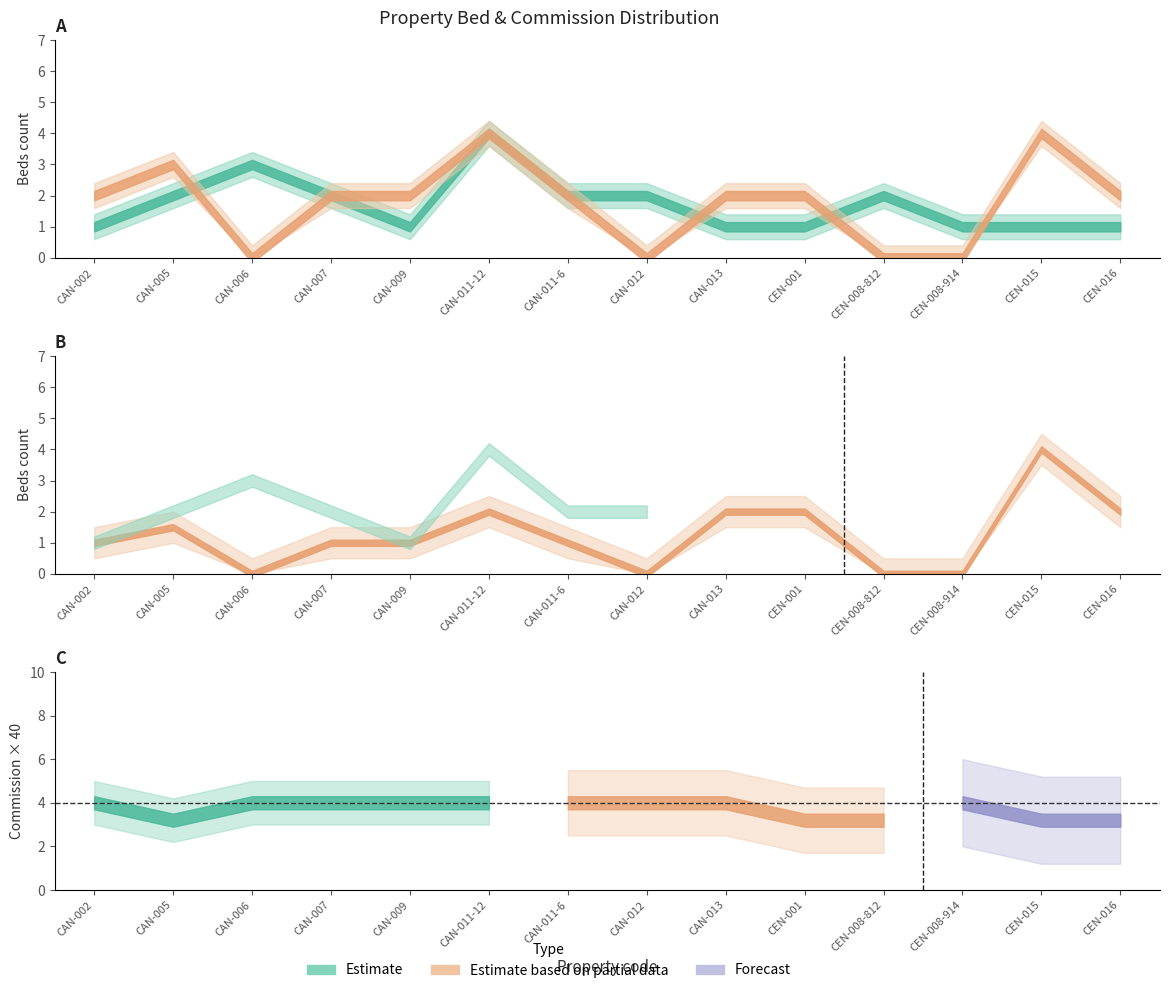

What is the label of the 9th point from the left?

CAN-013